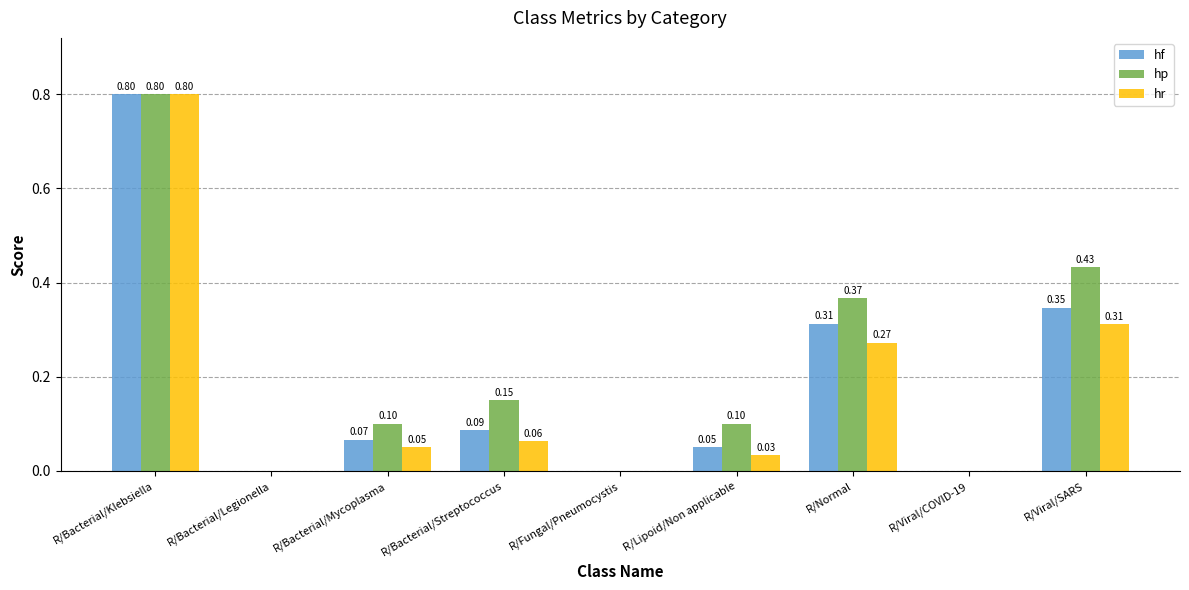

What is the sum of the hp values at R/Bacterial/Streptococcus and R/Normal?

0.5